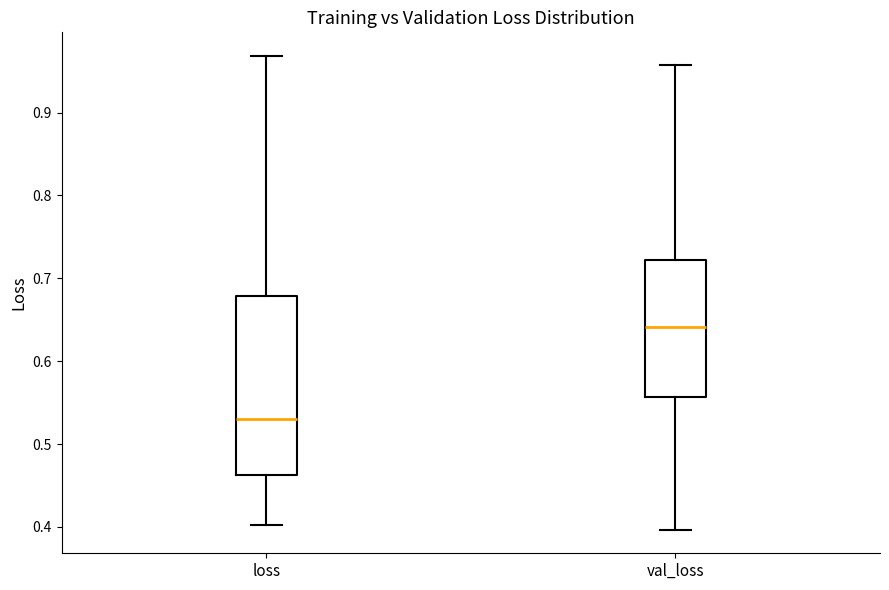

Where is the lower edge of the box for val_loss on the y-axis? The values are not printed on the chart, so give them approximately, as read against the axis.

0.56